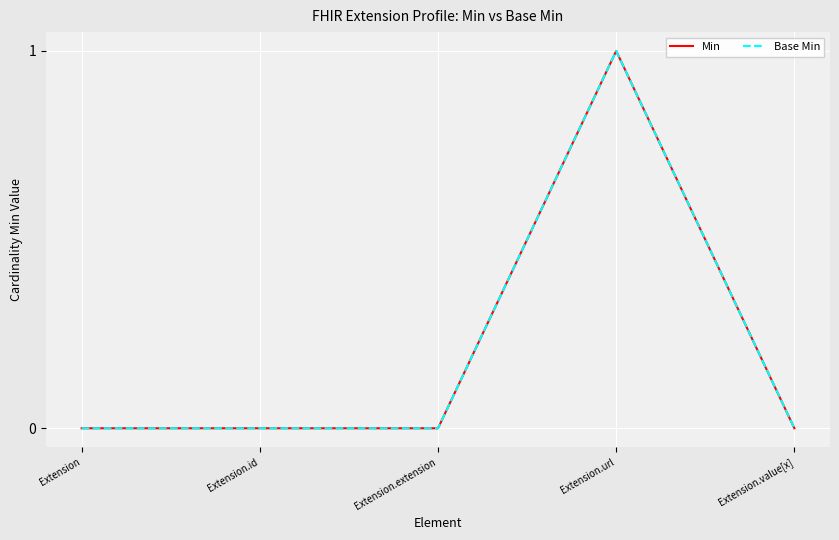

Does the chart display data point markers on the line(s)?

No